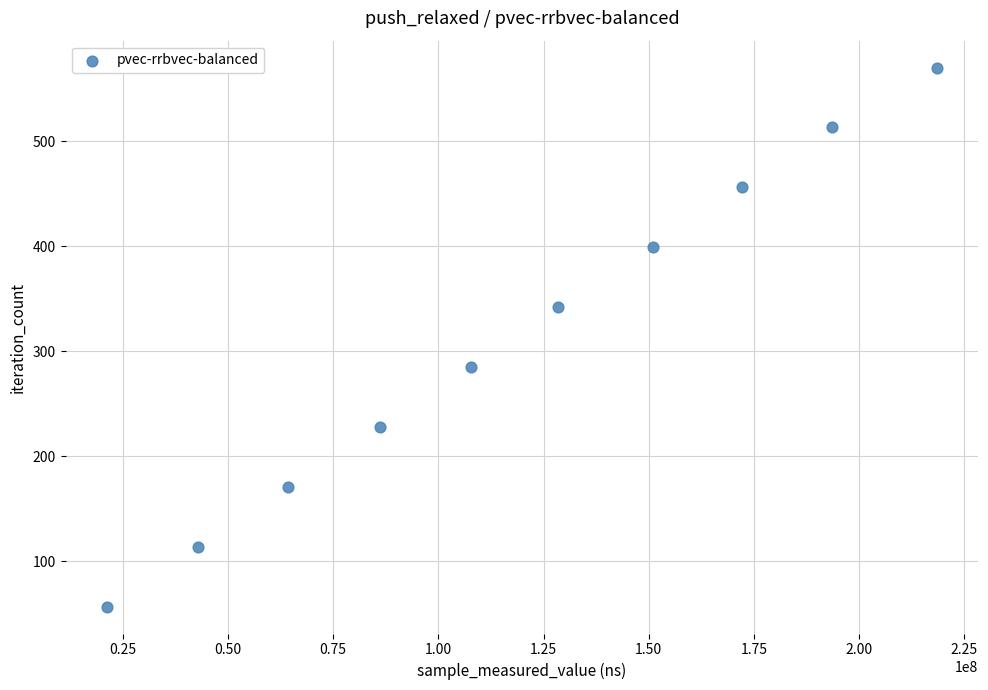

What is the range of Y values (max minus min)?

513